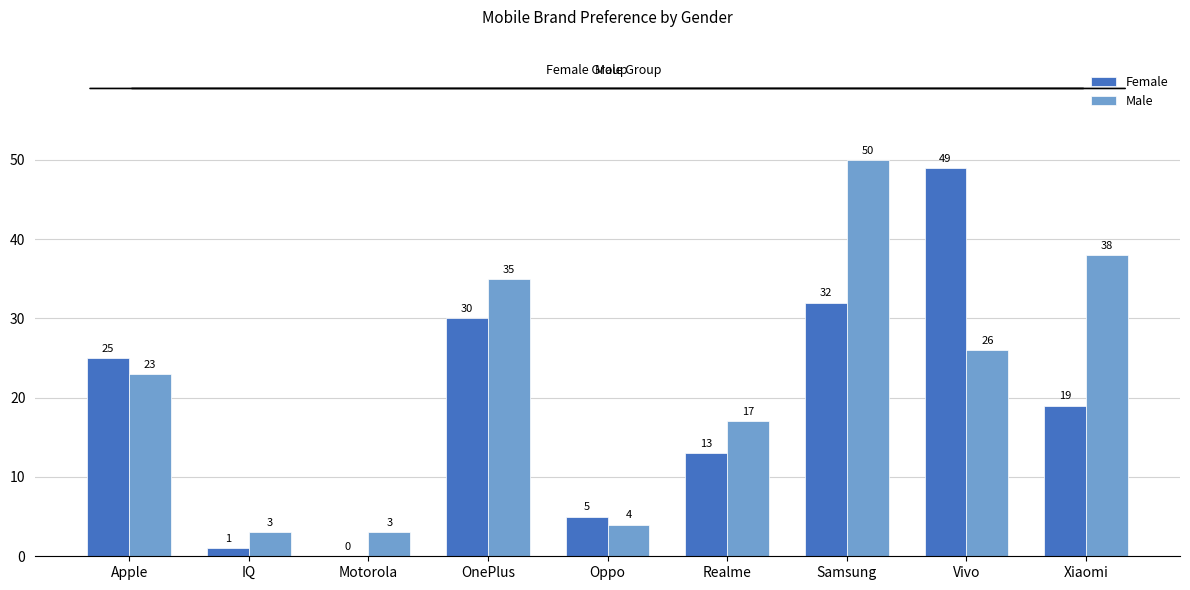

How many series are shown in this chart?

2